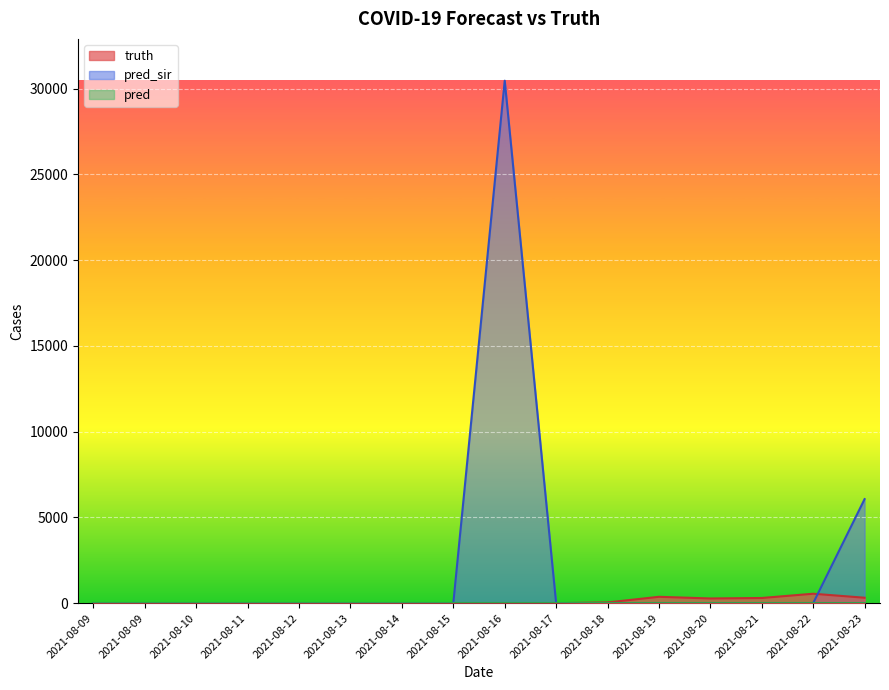

At which label is pred_sir closest to 15228?

2021-08-23